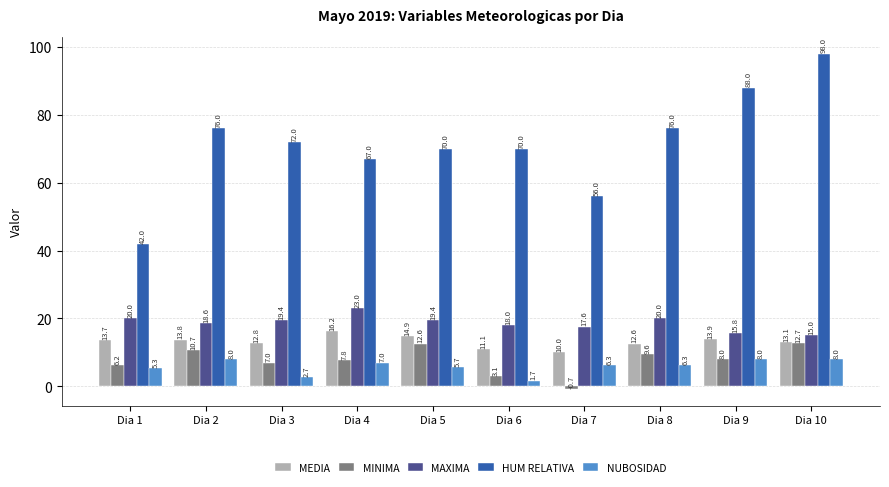

At which label is MAXIMA closest to 19?

Dia 2